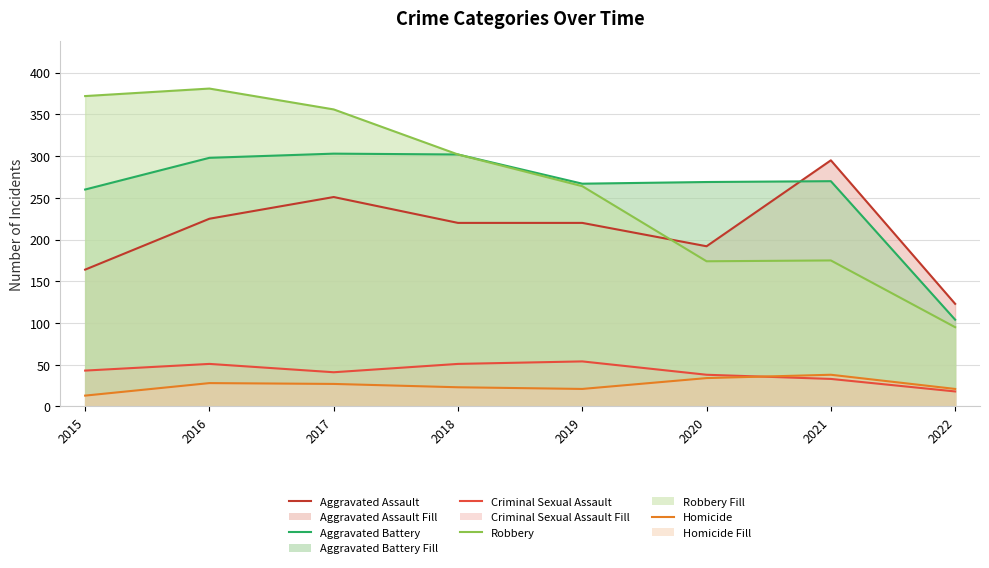

Reading left to right, list all the values displayed in this chart.

Aggravated Assault: 164	225	251	220	220	192	295	123
Aggravated Battery: 260	298	303	302	267	269	270	104
Criminal Sexual Assault: 43	51	41	51	54	38	33	18
Robbery: 372	381	356	302	264	174	175	95
Homicide: 13	28	27	23	21	34	38	21